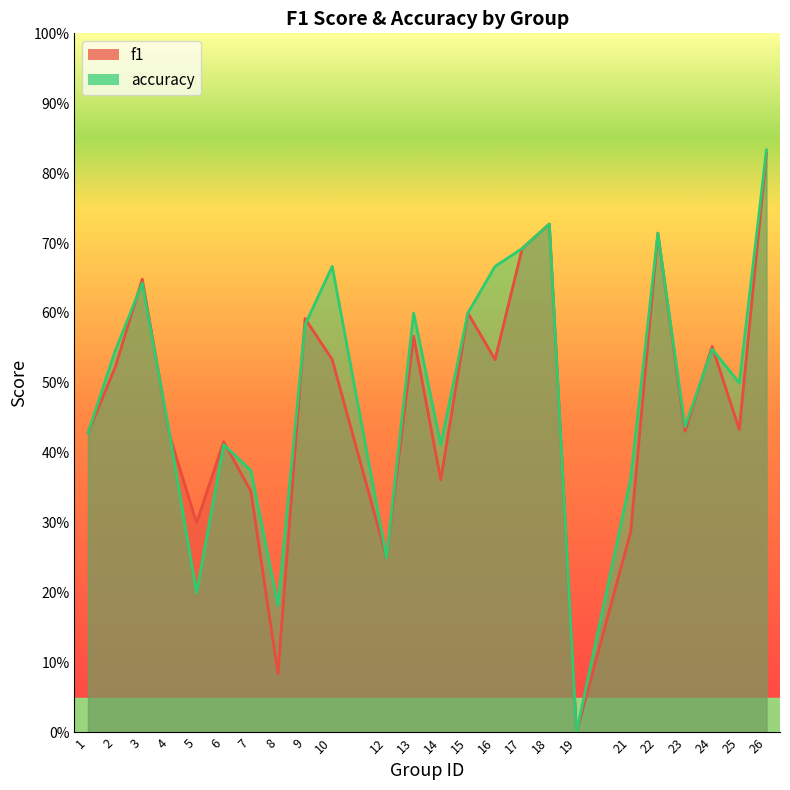

Reading right to left, extract all data points from this chart.

f1: 26=0.8	25=0.4	24=0.6	23=0.4	22=0.7	21=0.3	19=0.0	18=0.7	17=0.7	16=0.5	15=0.6	14=0.4	13=0.6	12=0.2	10=0.5	9=0.6	8=0.1	7=0.3	6=0.4	5=0.3	4=0.4	3=0.6	2=0.5	1=0.4
accuracy: 26=0.8	25=0.5	24=0.5	23=0.4	22=0.7	21=0.4	19=0.0	18=0.7	17=0.7	16=0.7	15=0.6	14=0.4	13=0.6	12=0.2	10=0.7	9=0.6	8=0.2	7=0.4	6=0.4	5=0.2	4=0.4	3=0.6	2=0.5	1=0.4